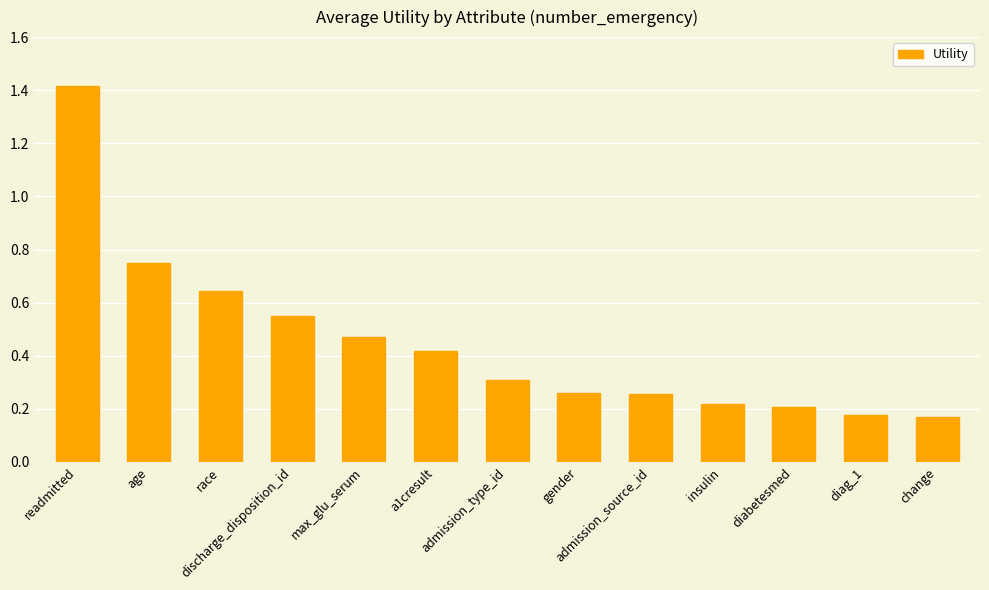

What is the greatest value displayed?

1.4